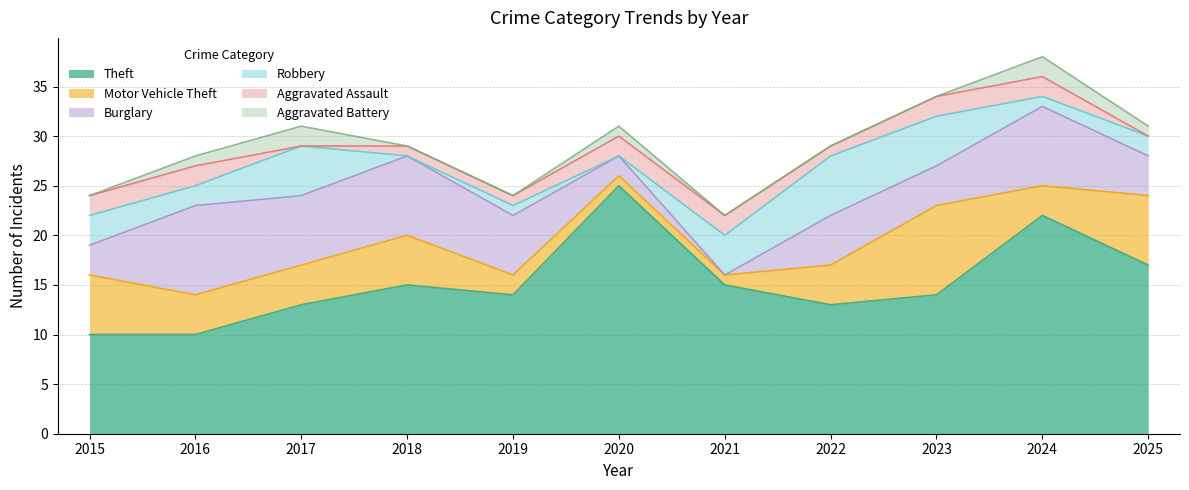

True or false: Burglary has more than 1 points higher than both neighbors.

True